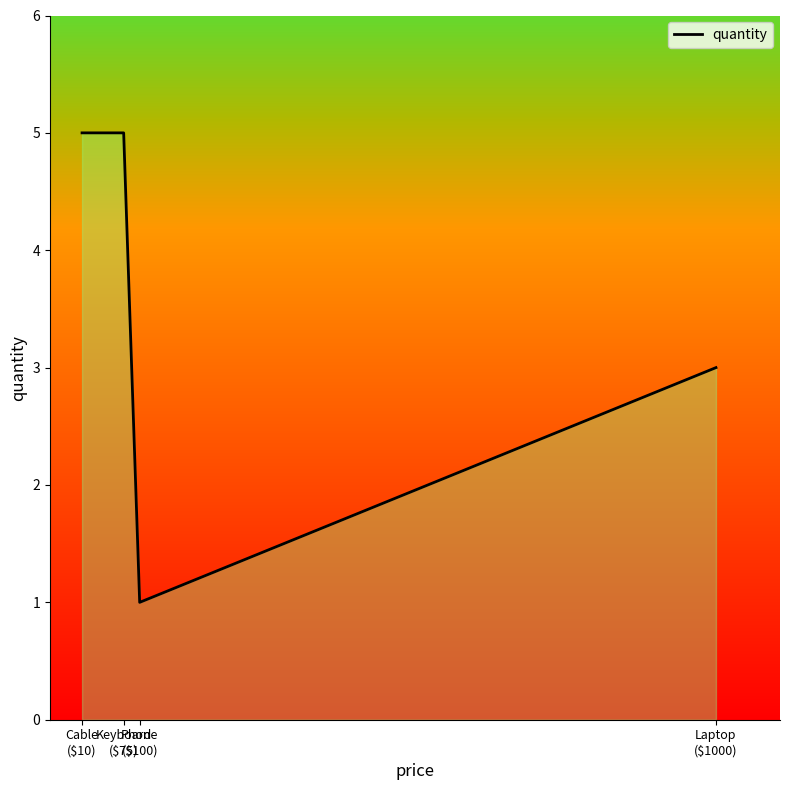

What value does the data have at Cable
($10)?

5